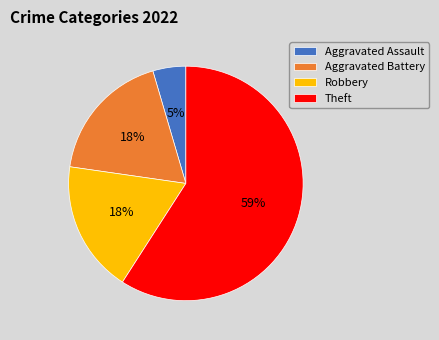

Which has a higher value, Theft or Aggravated Assault?

Theft